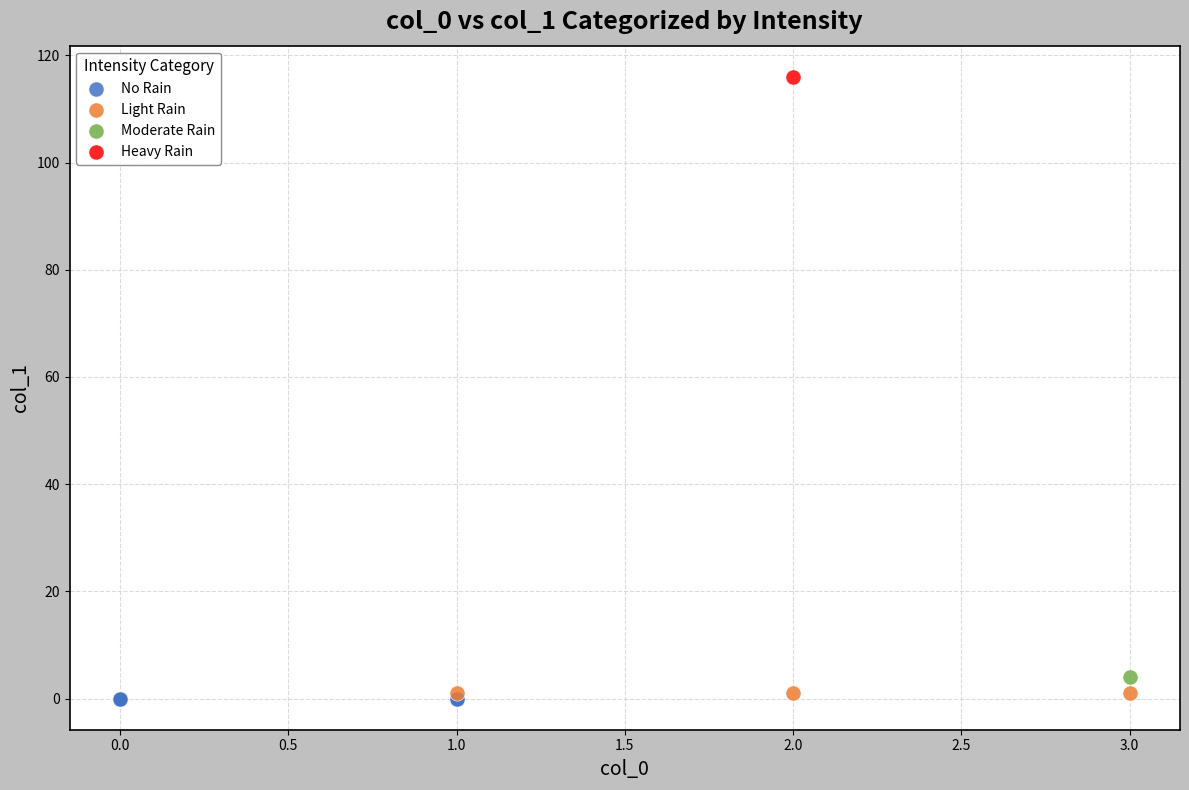

Which series reaches the maximum Y coordinate?

Heavy Rain